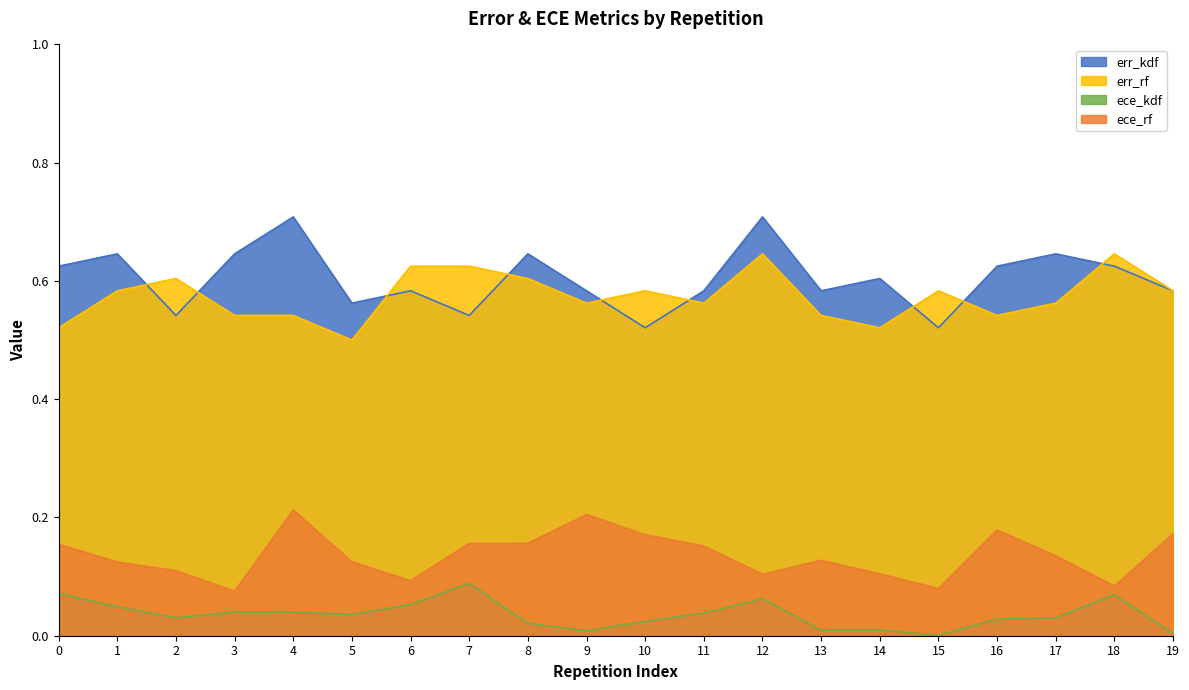

How many categories are shown in the chart?

20